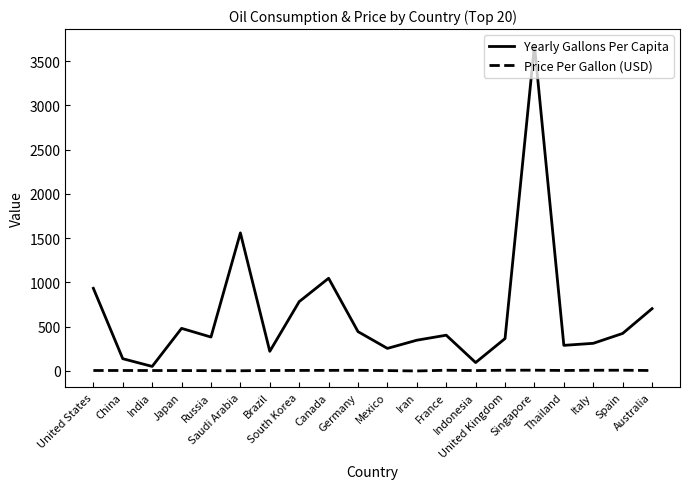

Rank the series by their average value, from highest to lowest.

Yearly Gallons Per Capita, Price Per Gallon (USD)